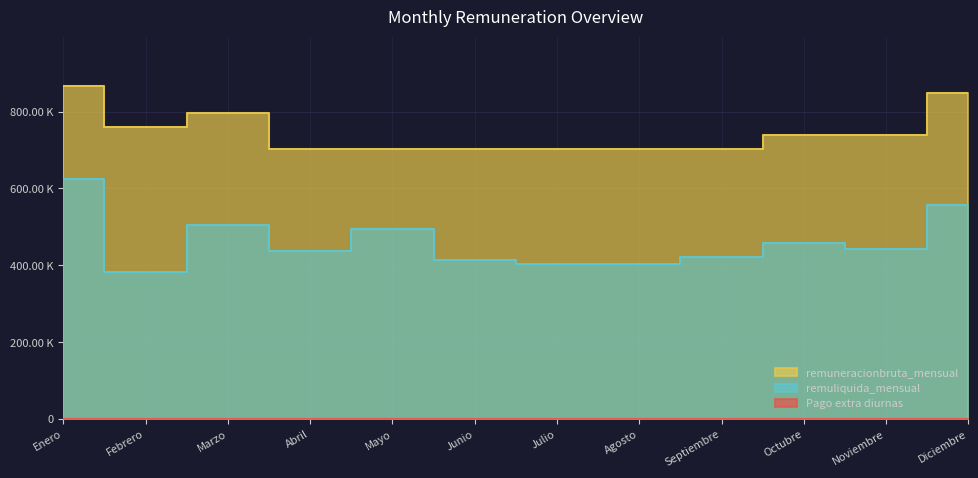

Which label corresponds to the largest value in the chart?

Enero